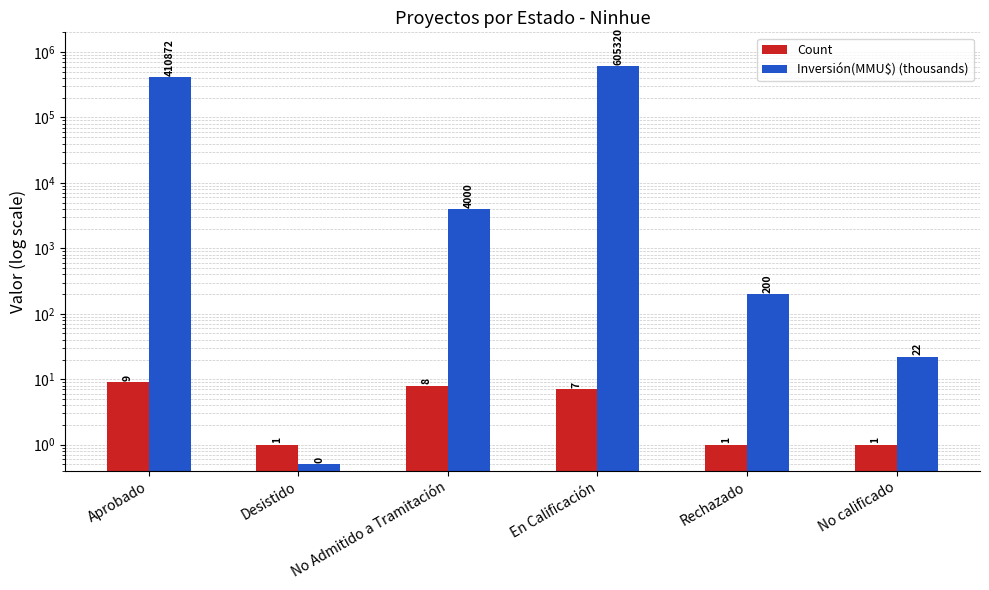

What is the difference between the highest and lowest values at No Admitido a Tramitación?

3992.0